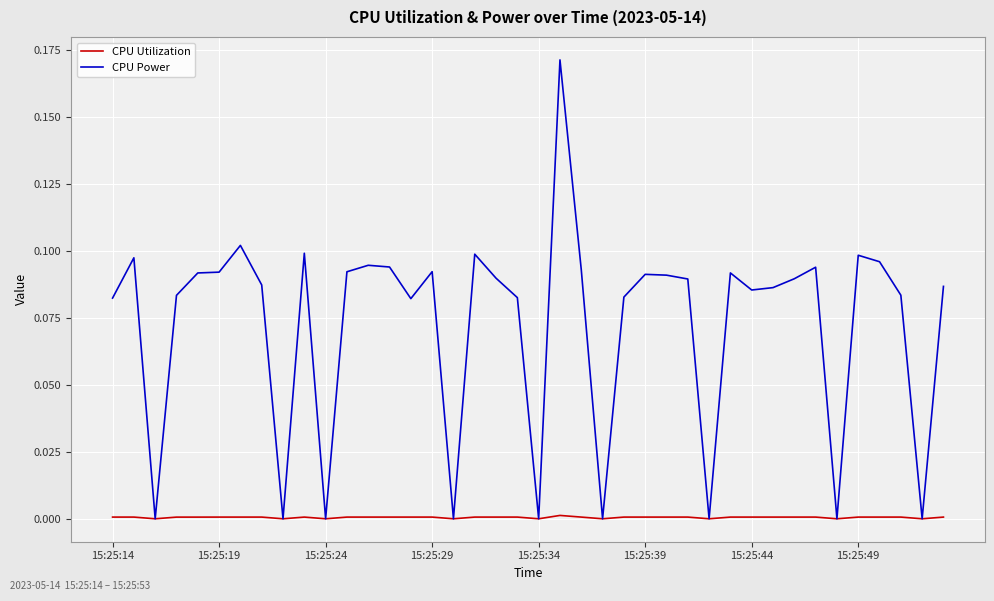

Which series has the largest range (max minus min)?

CPU Power